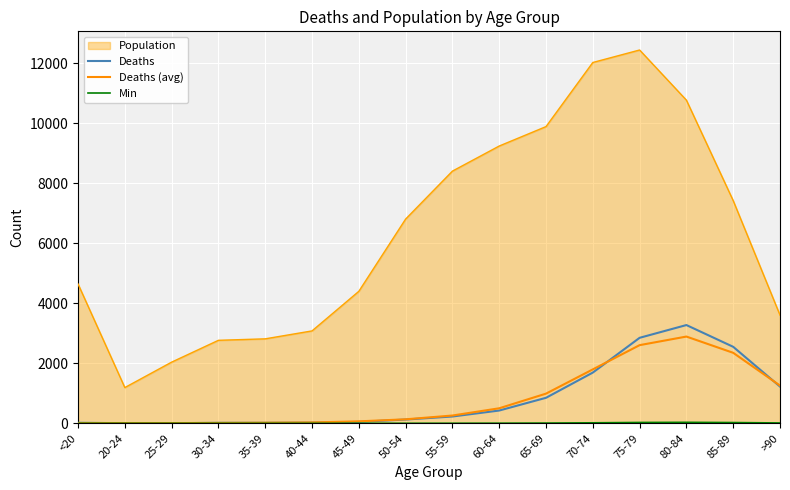

Which series has the widest spread of values?

Population